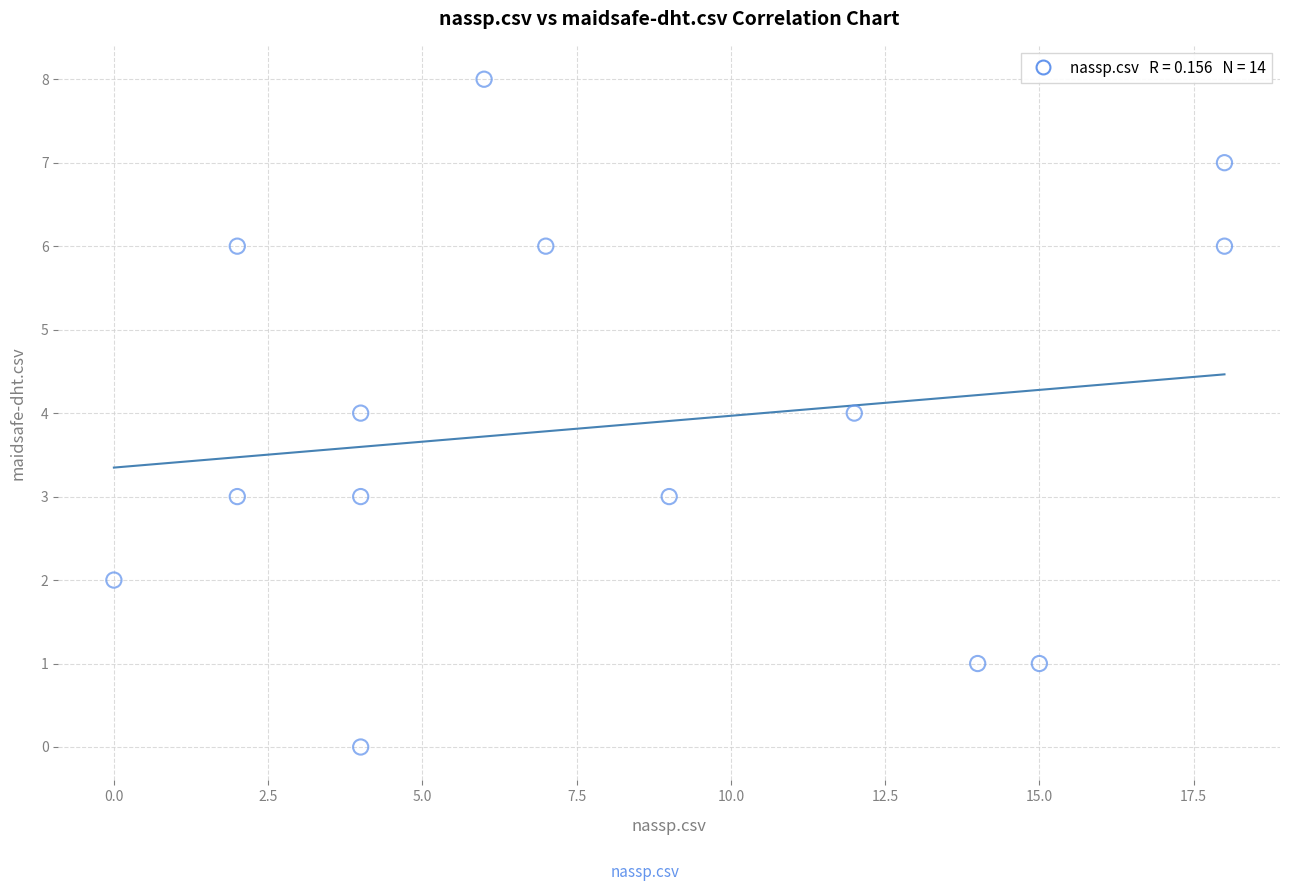

What is the range of Y values (max minus min)?

8